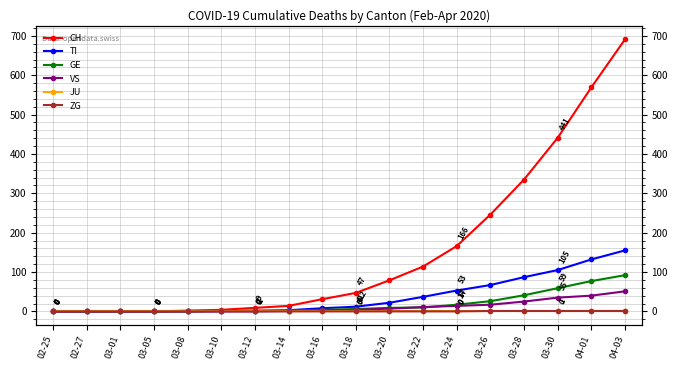

How many distinct data groups are displayed?

6